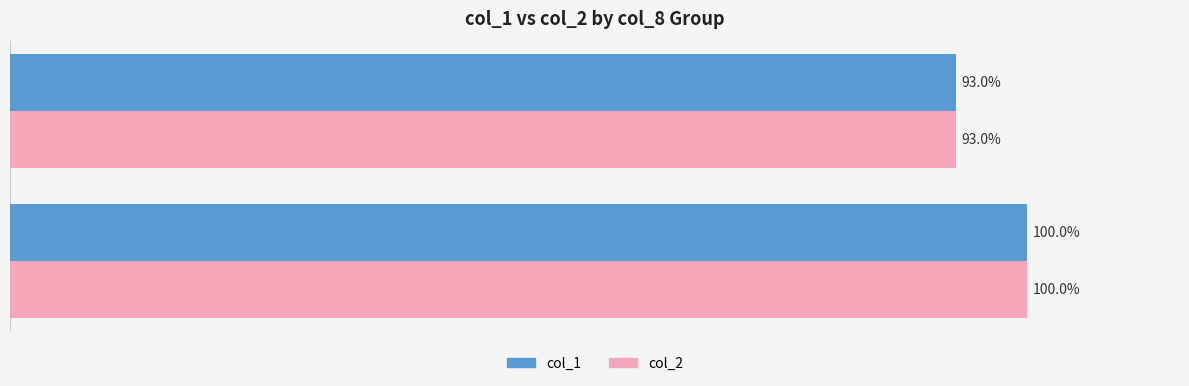

What are all the series names shown in the legend?

col_1, col_2